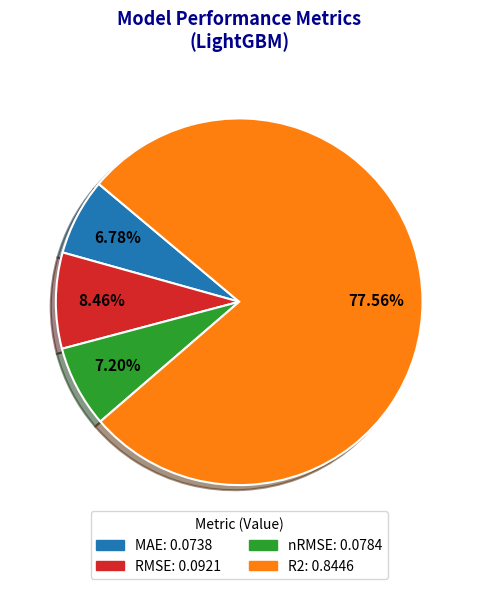

Is it true that RMSE is 8% of the pie?

True